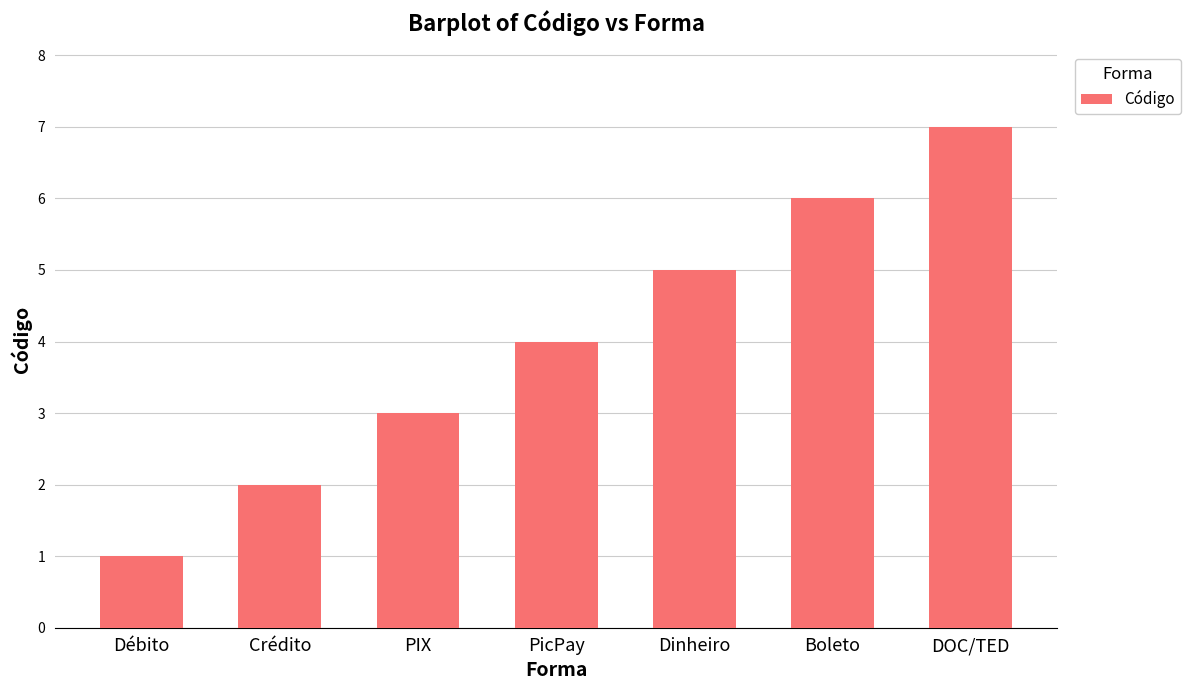

Reading left to right, what are all the values shown in this chart?

1	2	3	4	5	6	7